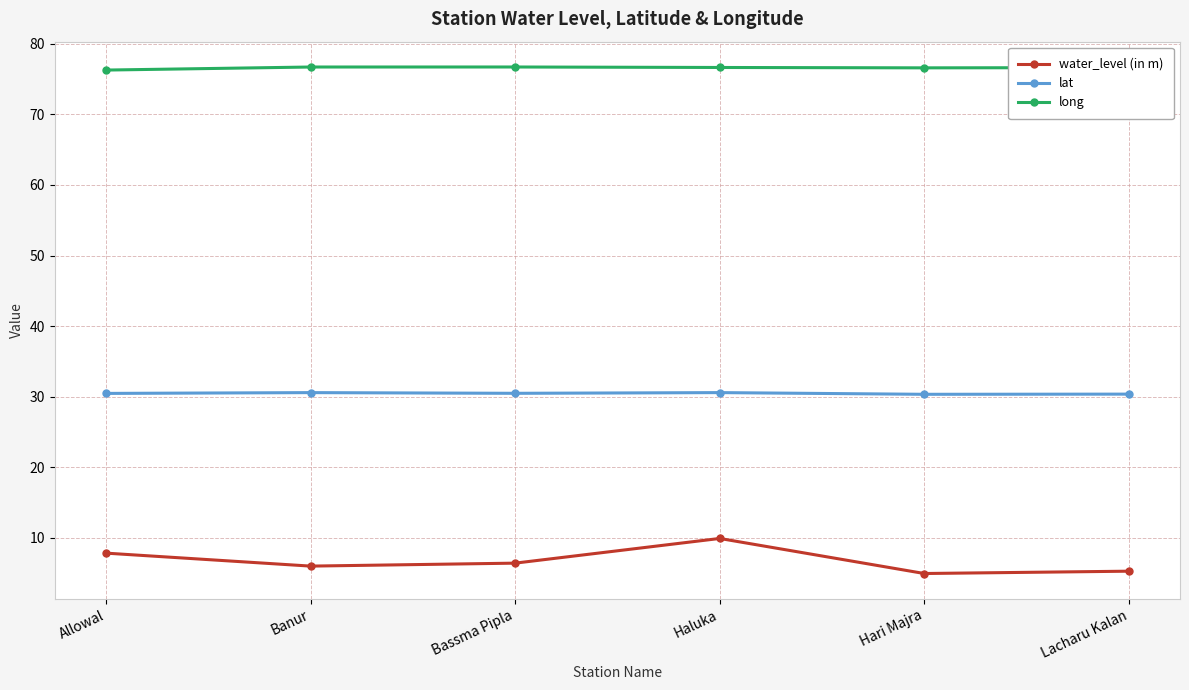

How many distinct data groups are displayed?

3